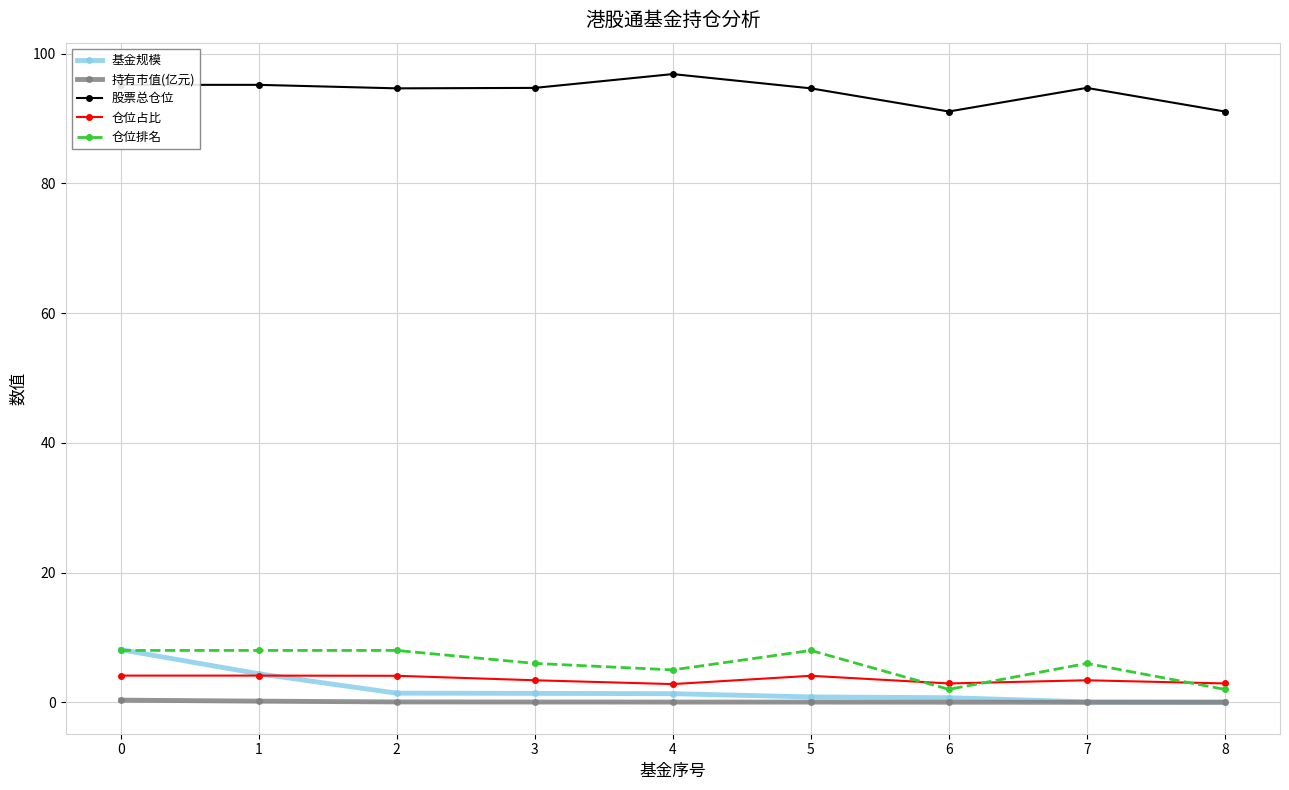

What is the difference between the highest and lowest values at 7?

94.7